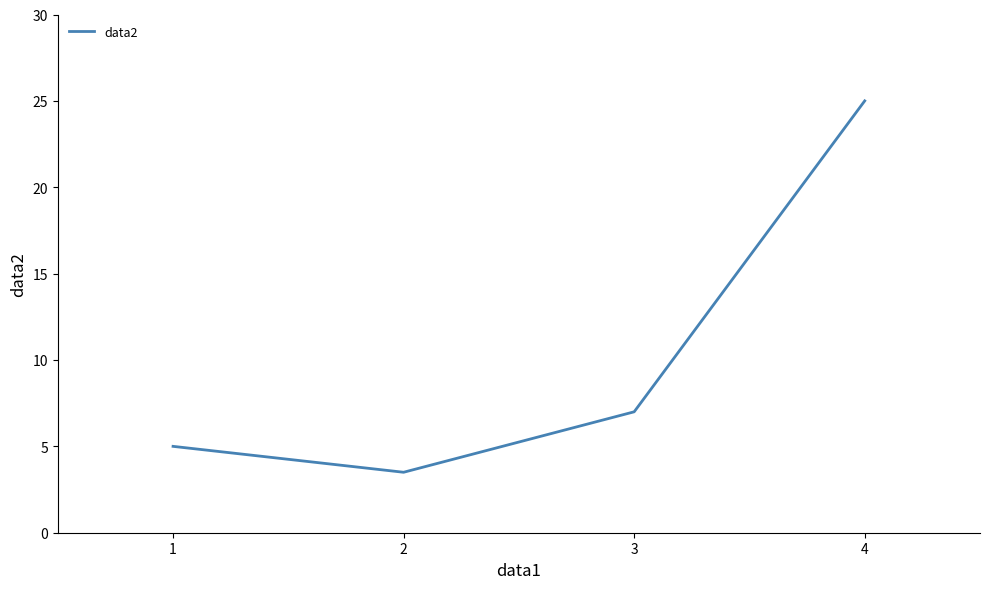

Count the number of data series in this chart.

1